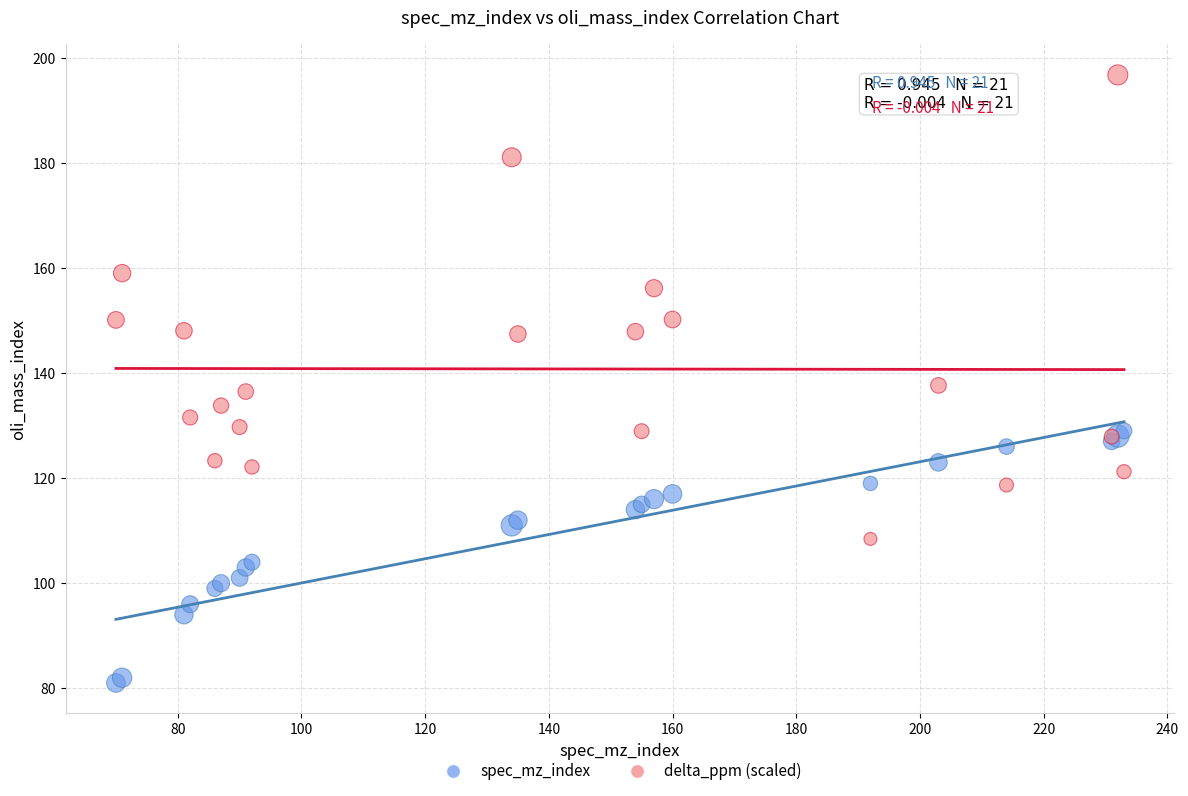

Which series reaches the maximum Y coordinate?

delta_ppm (scaled)